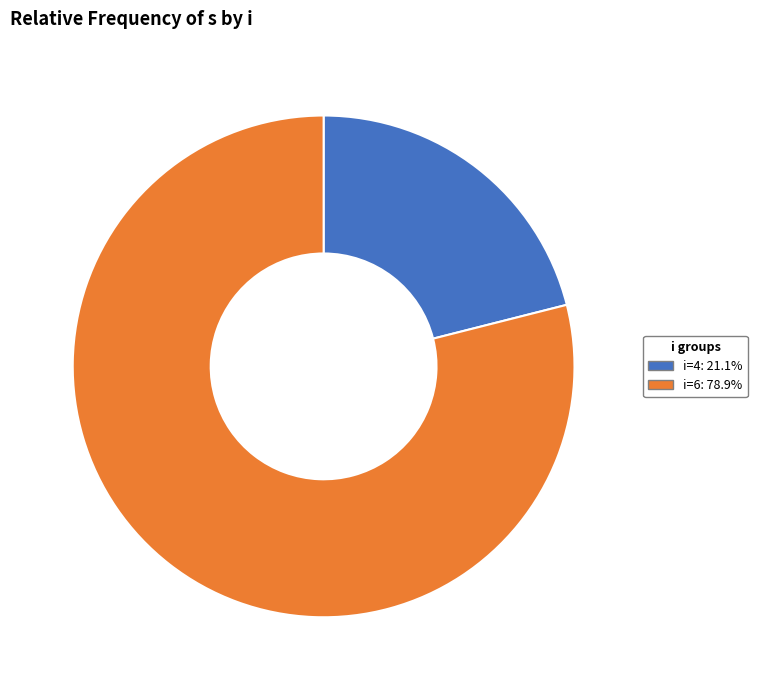

Is there a majority slice in this chart?

Yes